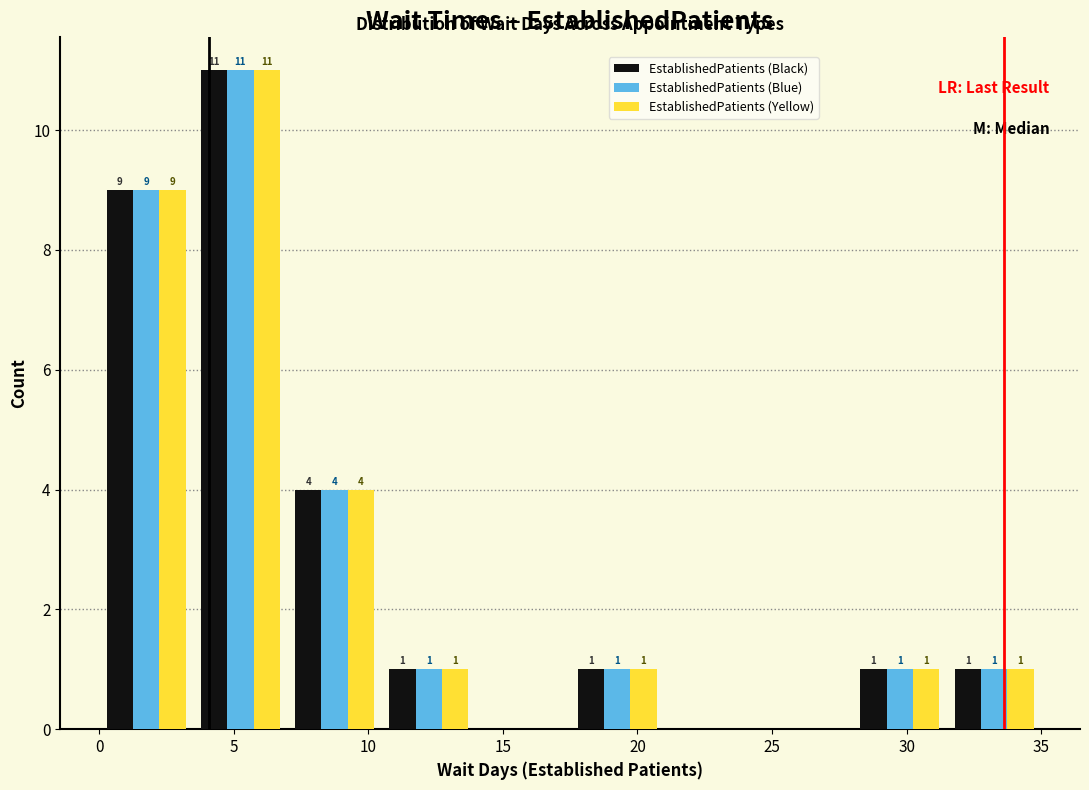

In the EstablishedPatients (Black) series, which range on the x-axis has the tallest bar?

3.5 to 7.0